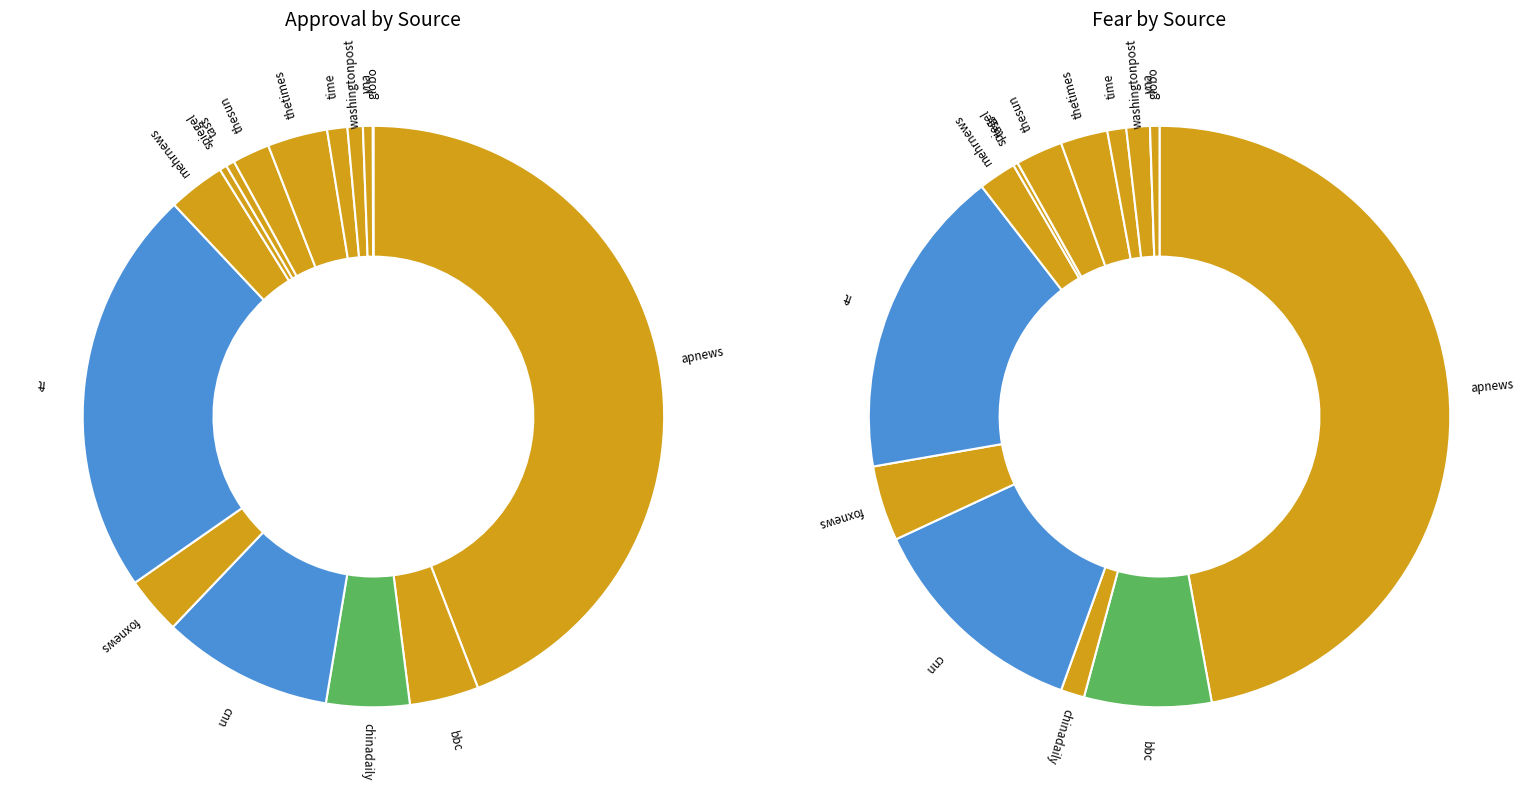

To the nearest percent, what is the difference between the thesun and time slice percentages?

2%